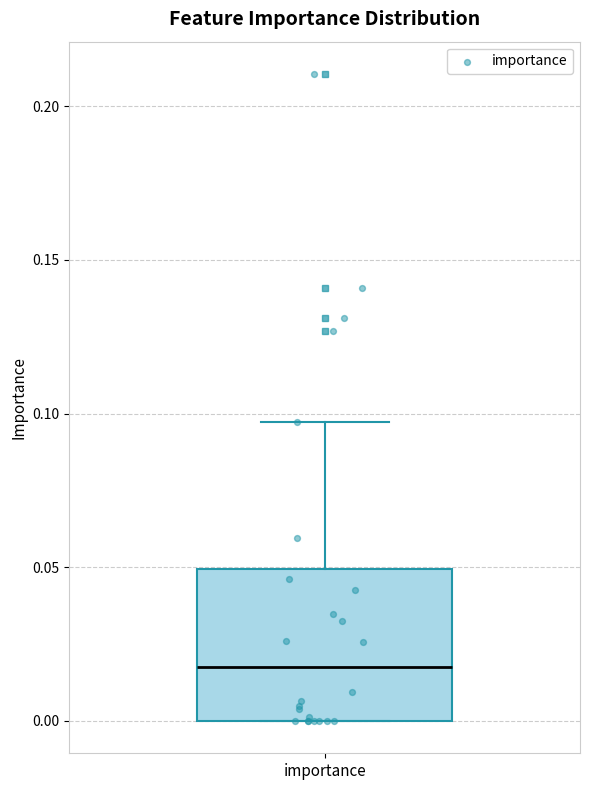

Transcribe this box plot: give where the median line is, the range the box spans, and where the two whiskers end, as read against the y-axis. The values are not printed on the chart, so give them approximately, as read against the axis.

median 0.020, box 0.000 to 0.050, whiskers 0.000 to 0.095